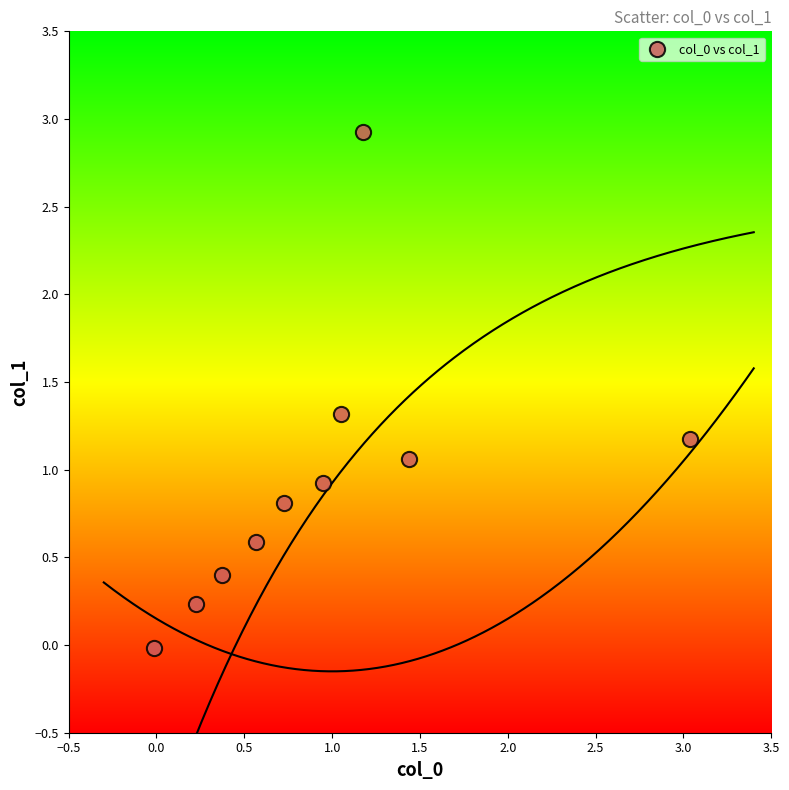

What is the range of X values (max minus min)?

3.1